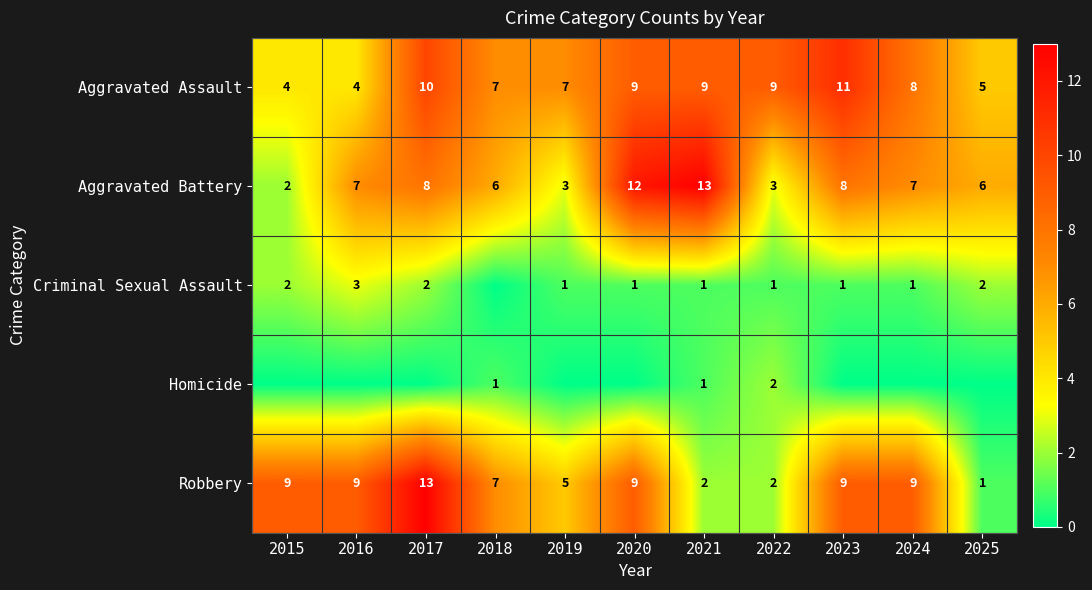

What is the sum of all Aggravated Battery values?

75